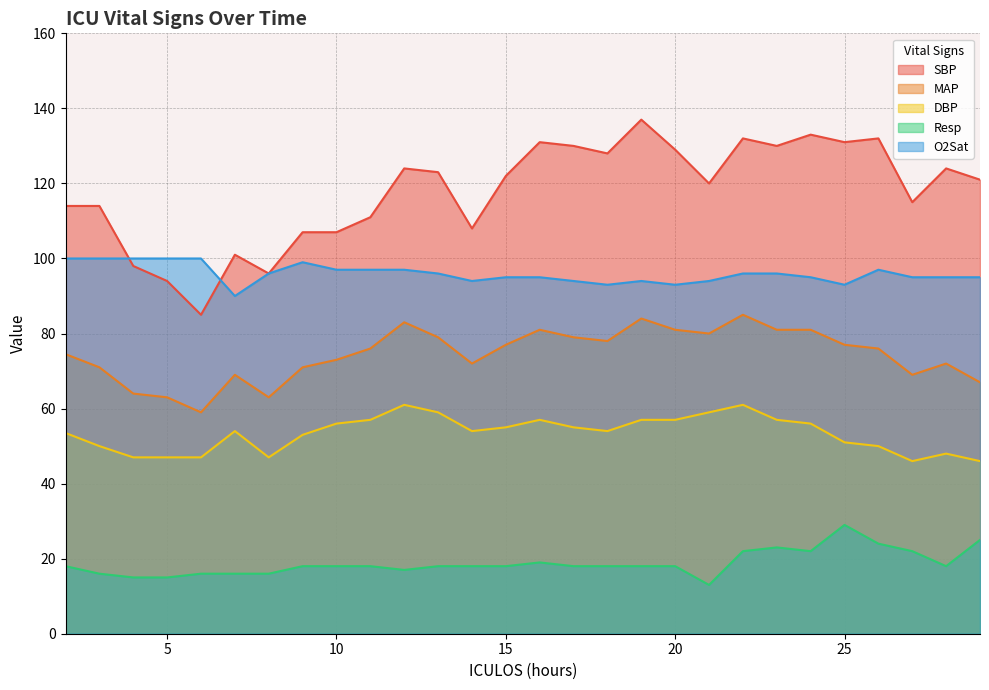

What is the value of the DBP point at the 12th from the left?

59.0